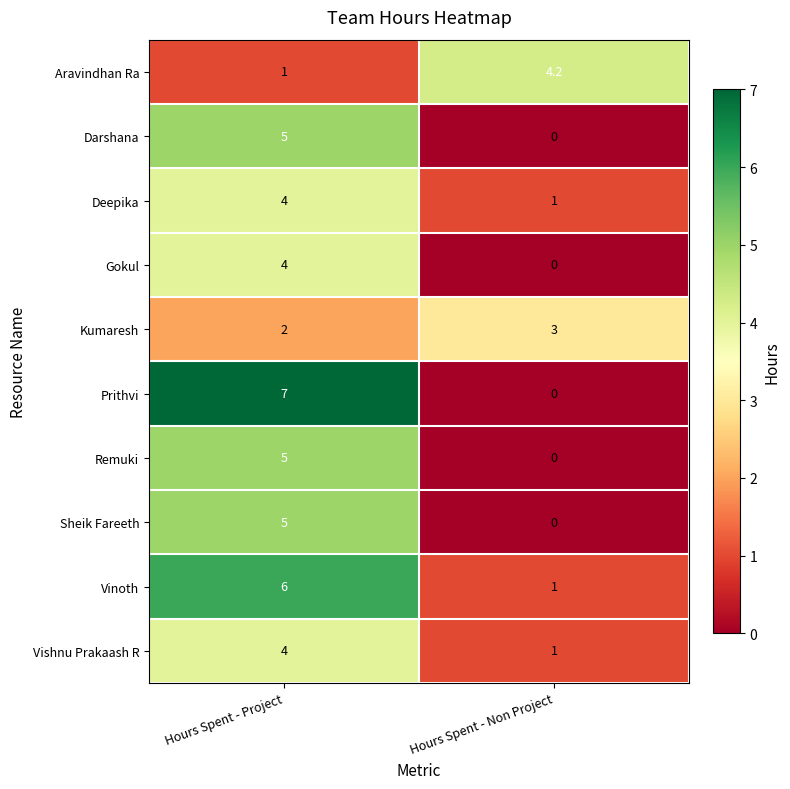

Reading right to left, what are all the values shown in this chart?

Aravindhan Ra: 4.2	1.0
Darshana: 0.0	5.0
Deepika: 1.0	4.0
Gokul: 0.0	4.0
Kumaresh: 3.0	2.0
Prithvi: 0.0	7.0
Remuki: 0.0	5.0
Sheik Fareeth: 0.0	5.0
Vinoth: 1.0	6.0
Vishnu Prakaash R: 1.0	4.0